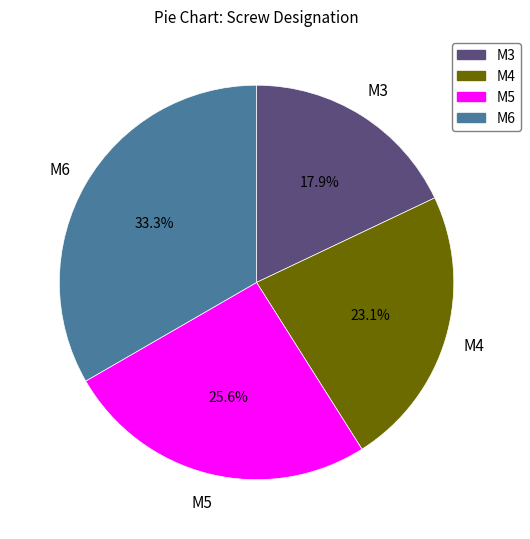

Does any single category account for the majority?

No